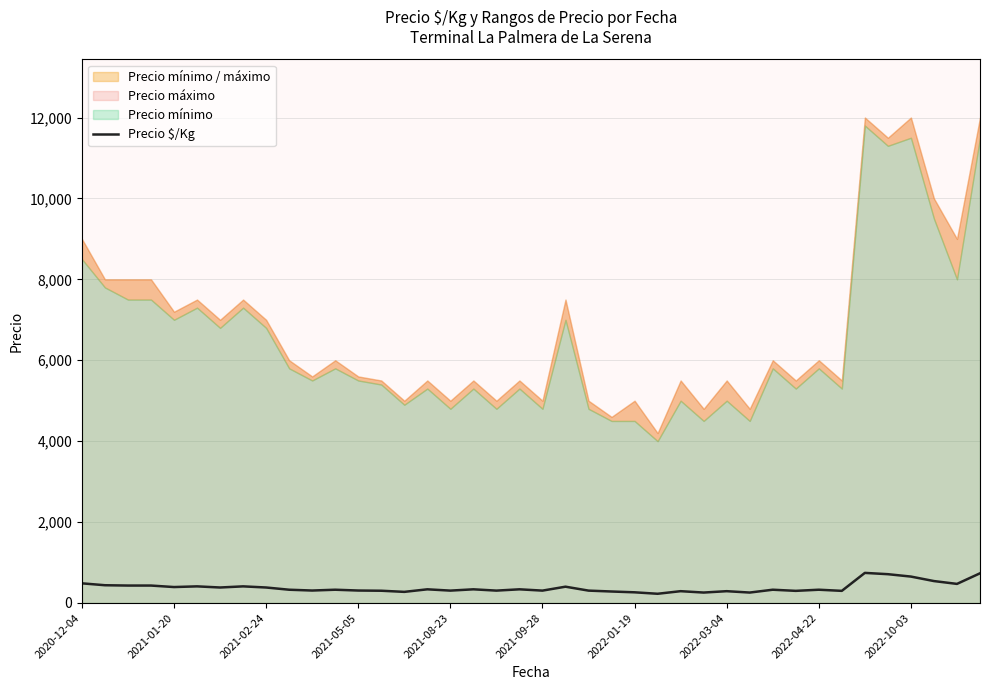

Where does the data first go above 328?

2020-12-04